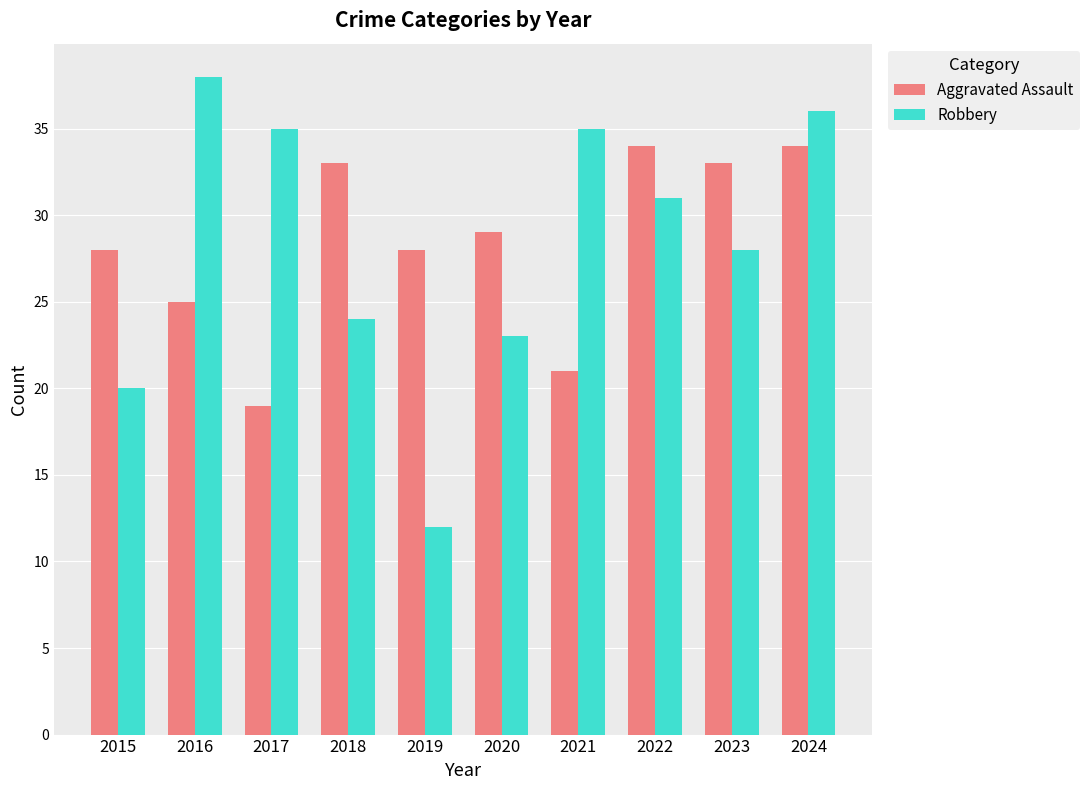

Rank the series at 2020 from highest to lowest value.

Aggravated Assault, Robbery